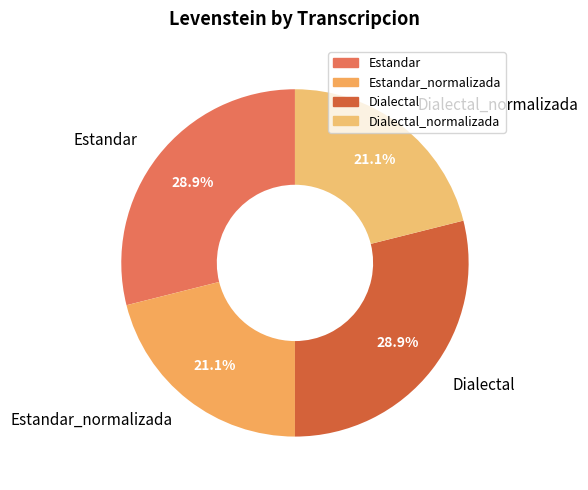

To the nearest percent, what is the combined percentage of Dialectal_normalizada and Dialectal?

50%